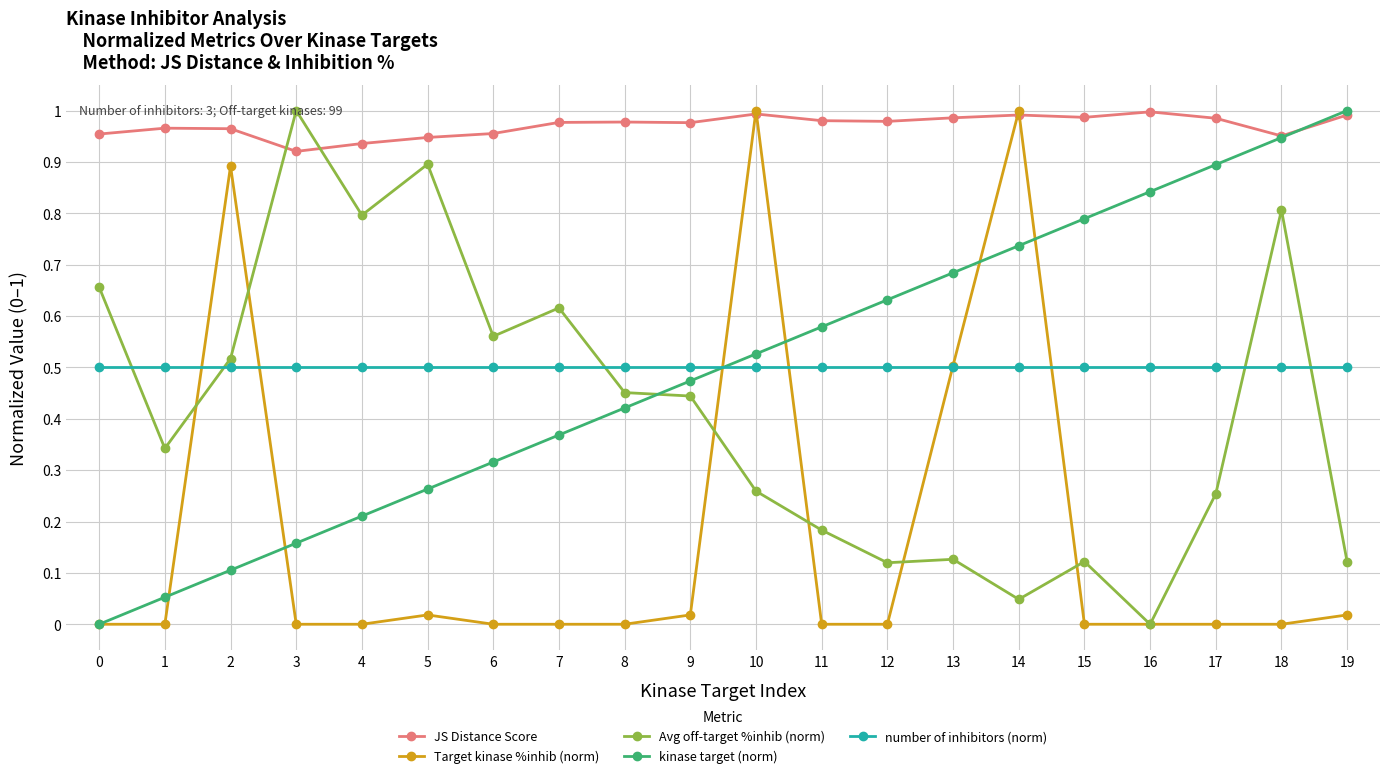

True or false: number of inhibitors (norm) and Avg off-target %inhib (norm) intersect in this chart.

True